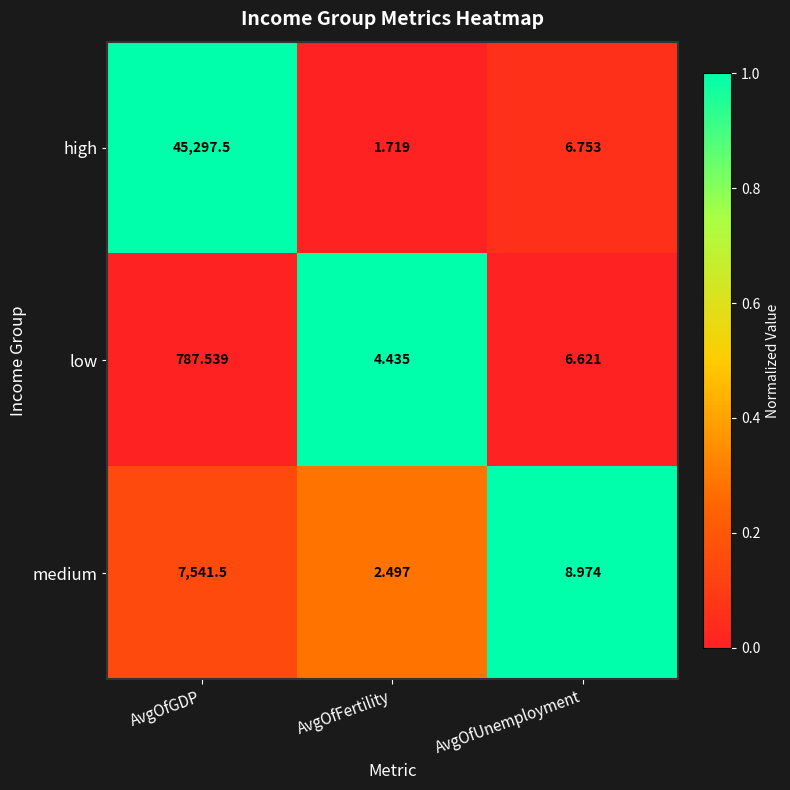

What is the spread (max minus min) of values at AvgOfUnemployment?

2.4